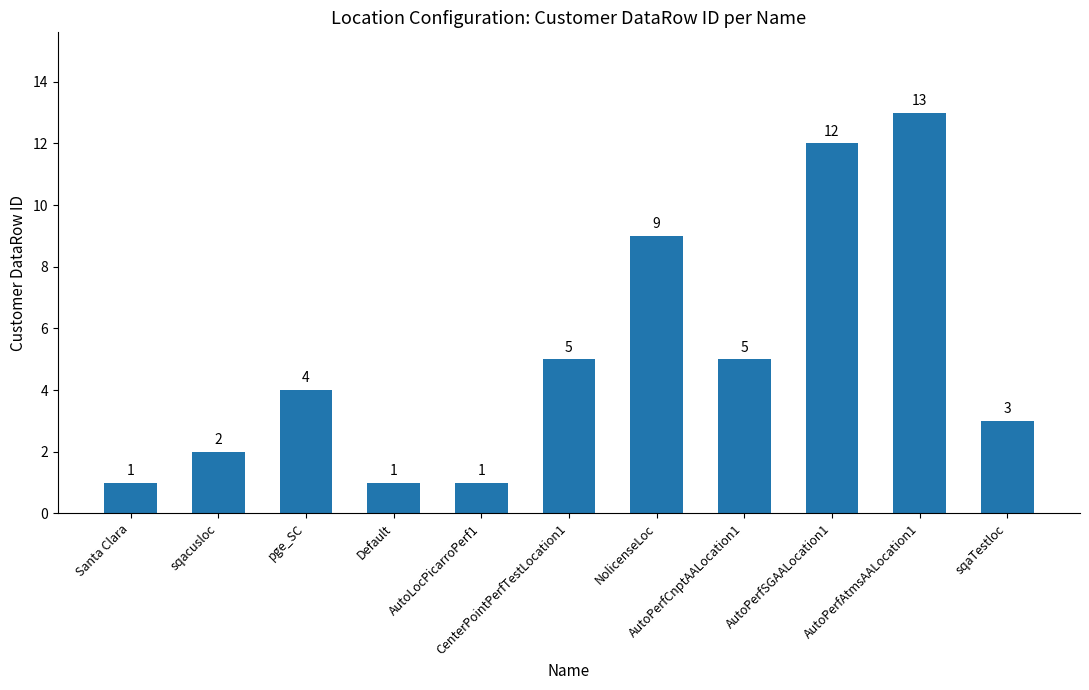

Which has a higher value, sqacusloc or pge_SC?

pge_SC